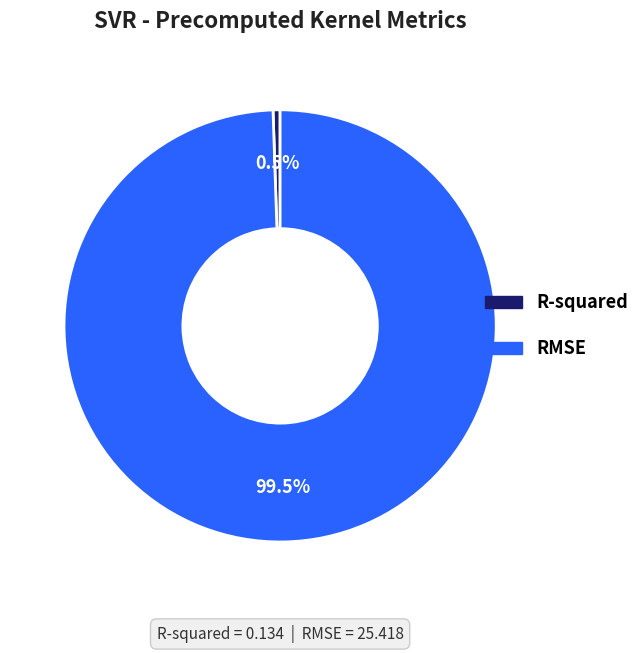

Between R-squared and RMSE, which is larger?

RMSE